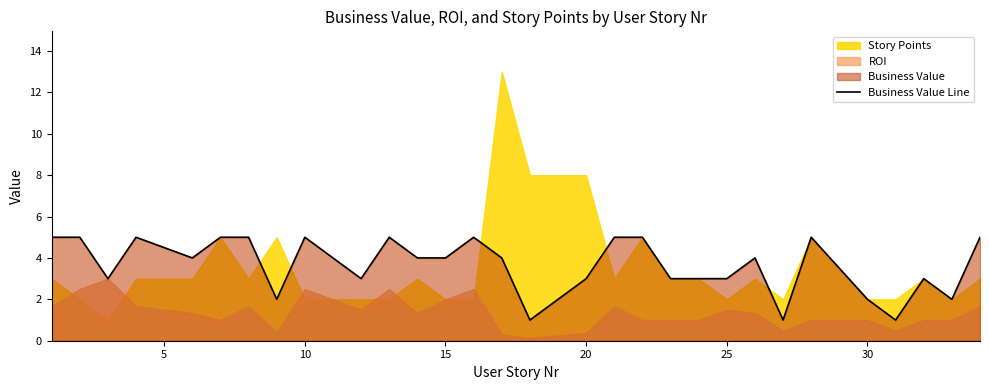

What is the value of the 7th point from the left?

5